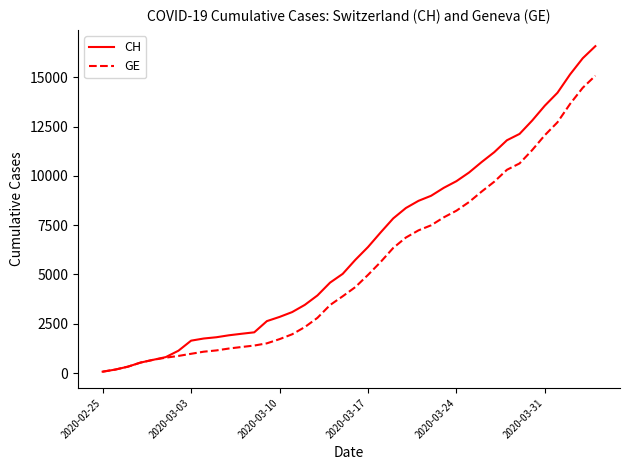

What is the highest value of the CH series?

16574